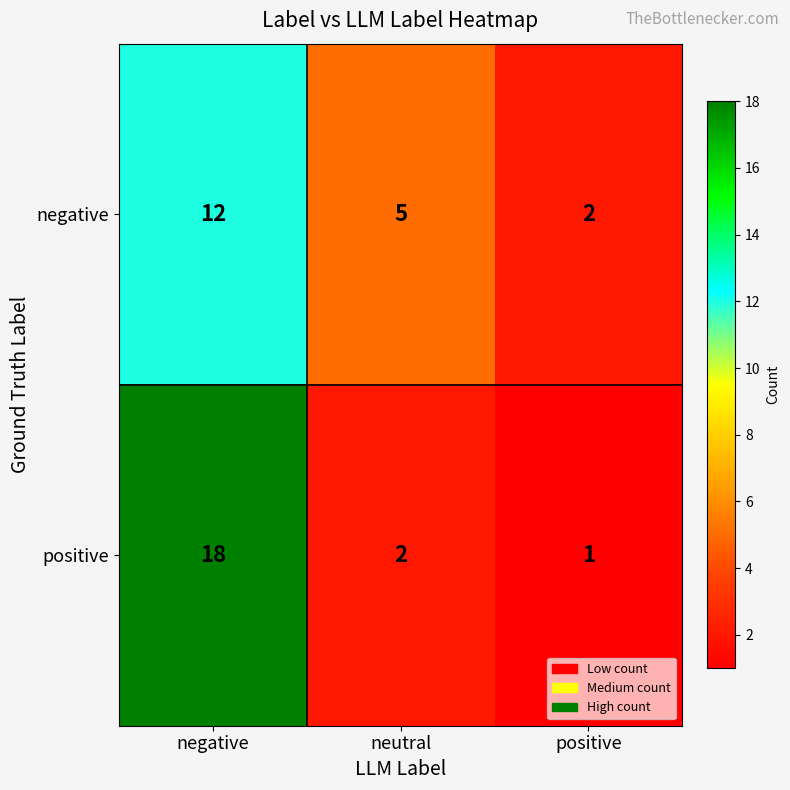

How many data points does each series have?

3